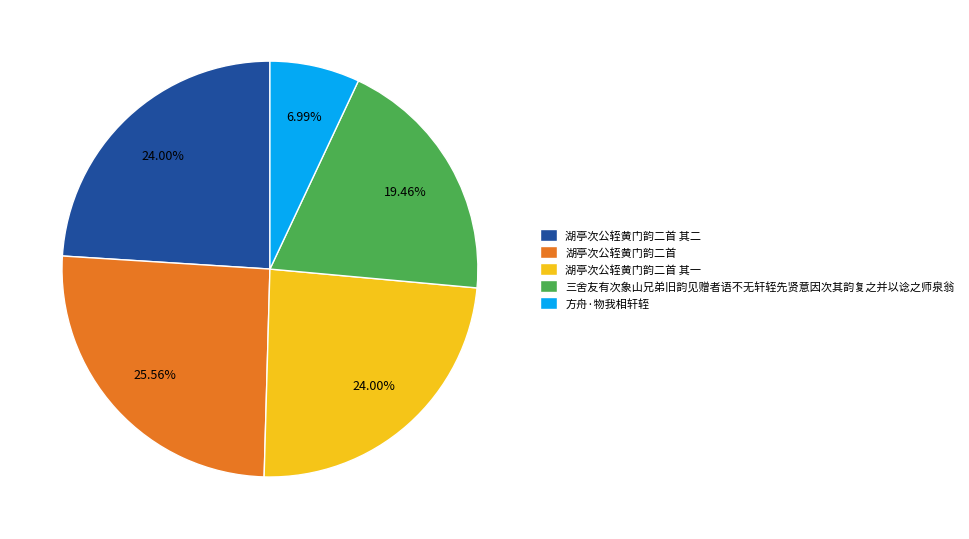

Is 方舟·物我相轩轾 the majority of the pie?

No